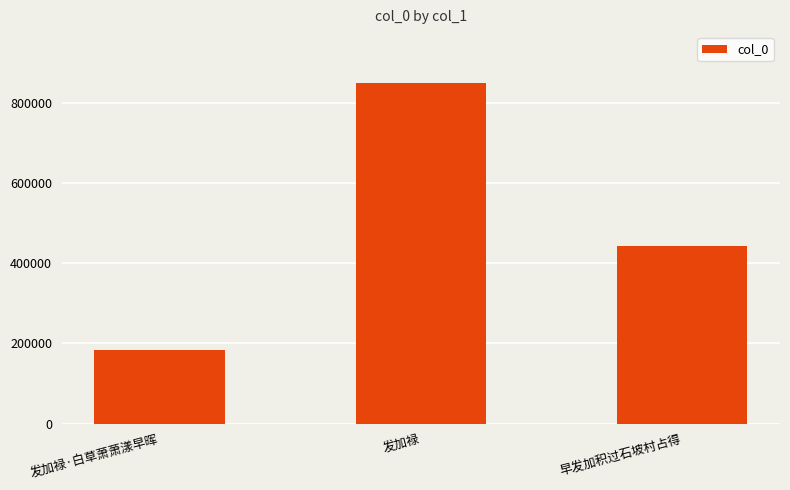

Where does the data first go above 442232?

发加禄